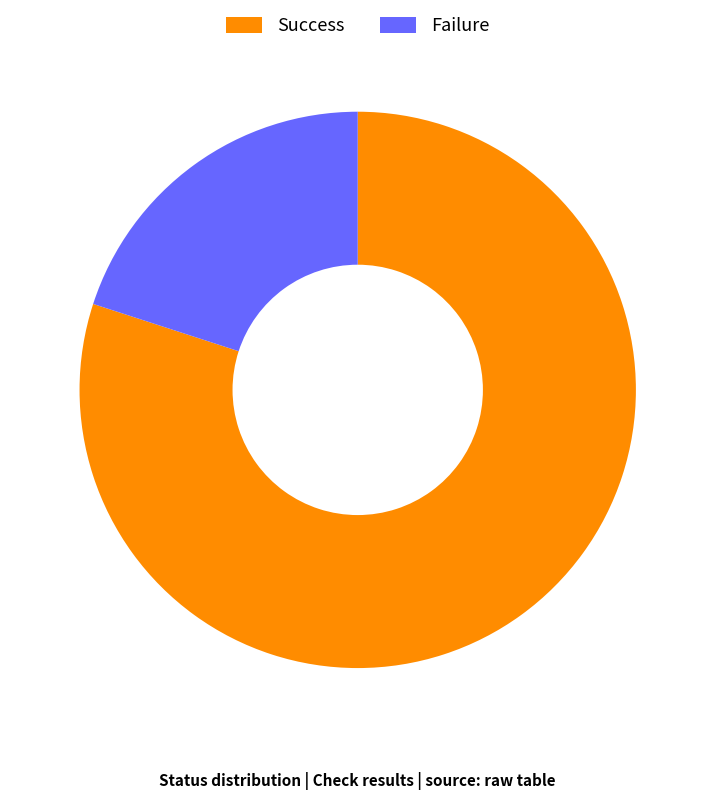

Which has a higher value, Failure or Success?

Success